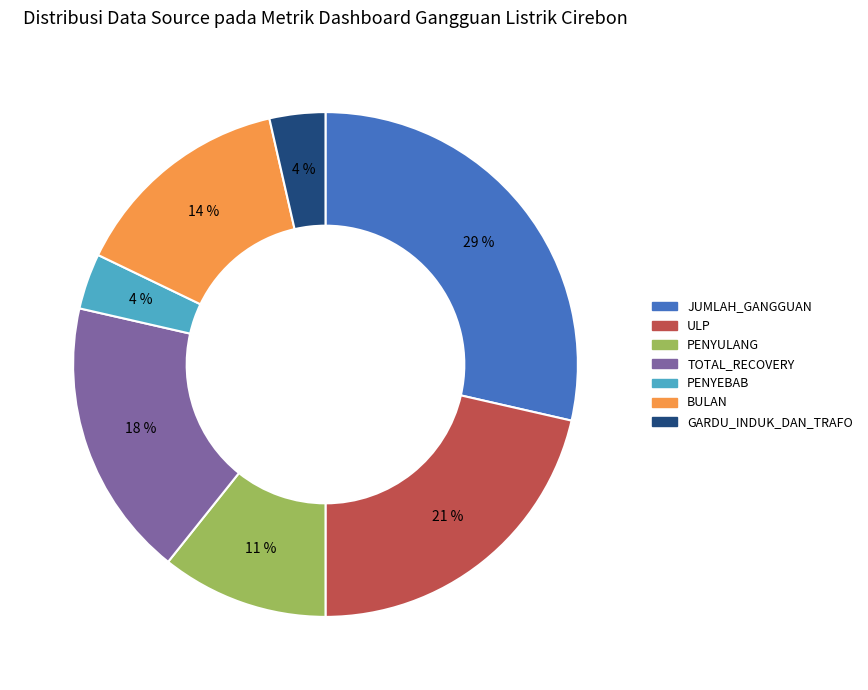

How many segments does this pie chart have?

7